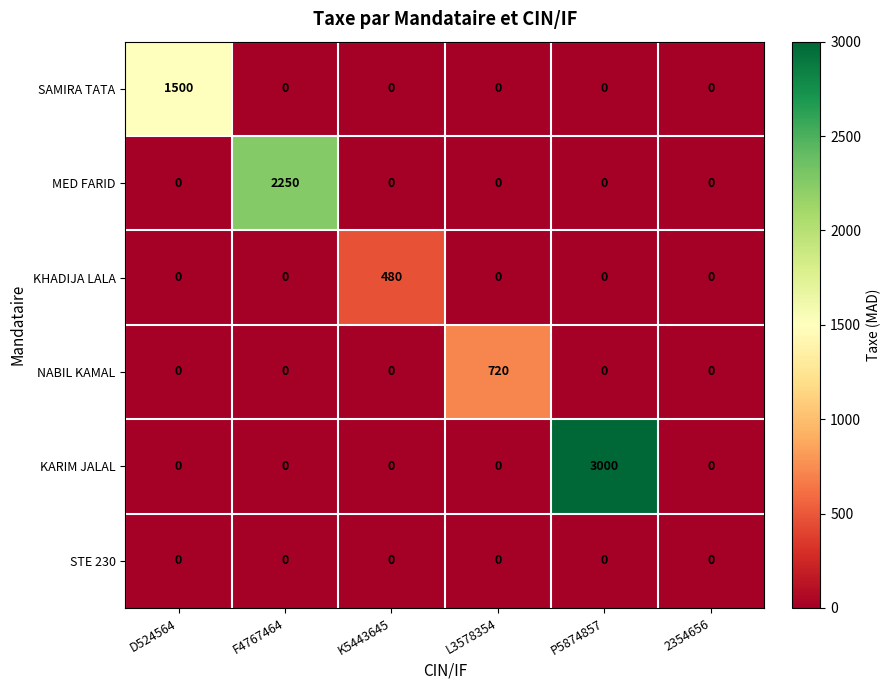

What is the total value across all series at P5874857?

3000